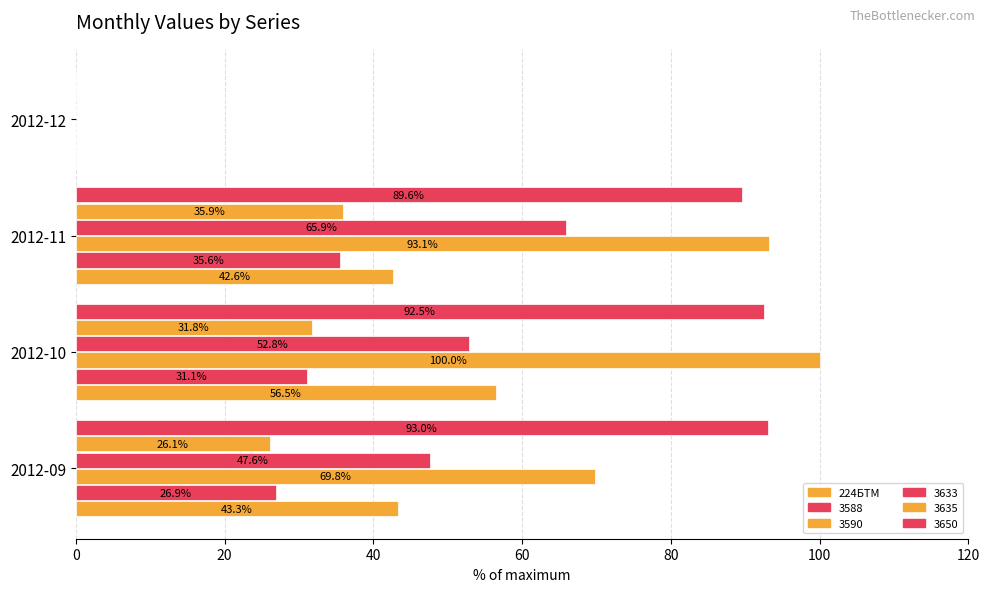

How many values in 3650 are above zero?

3